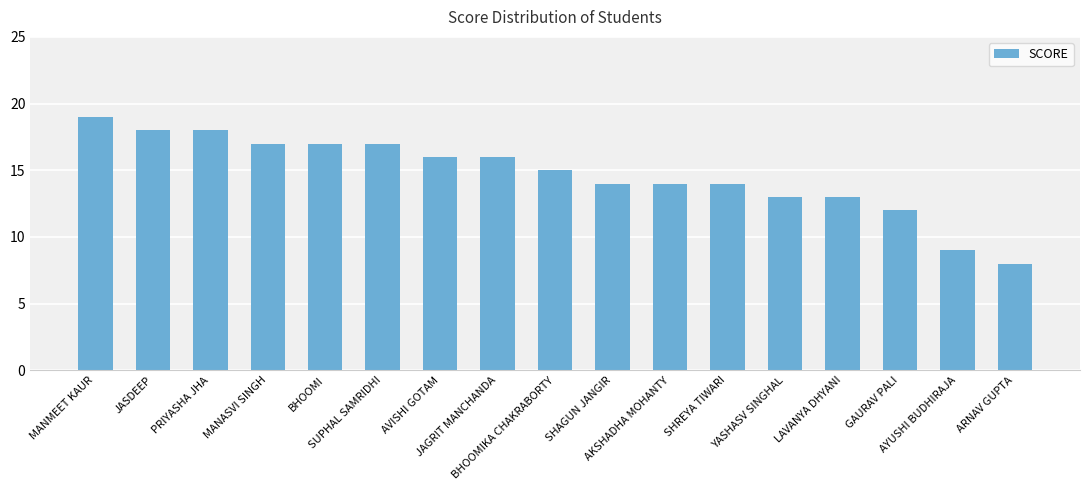

Is it true that the value at ARNAV GUPTA is 8?

True